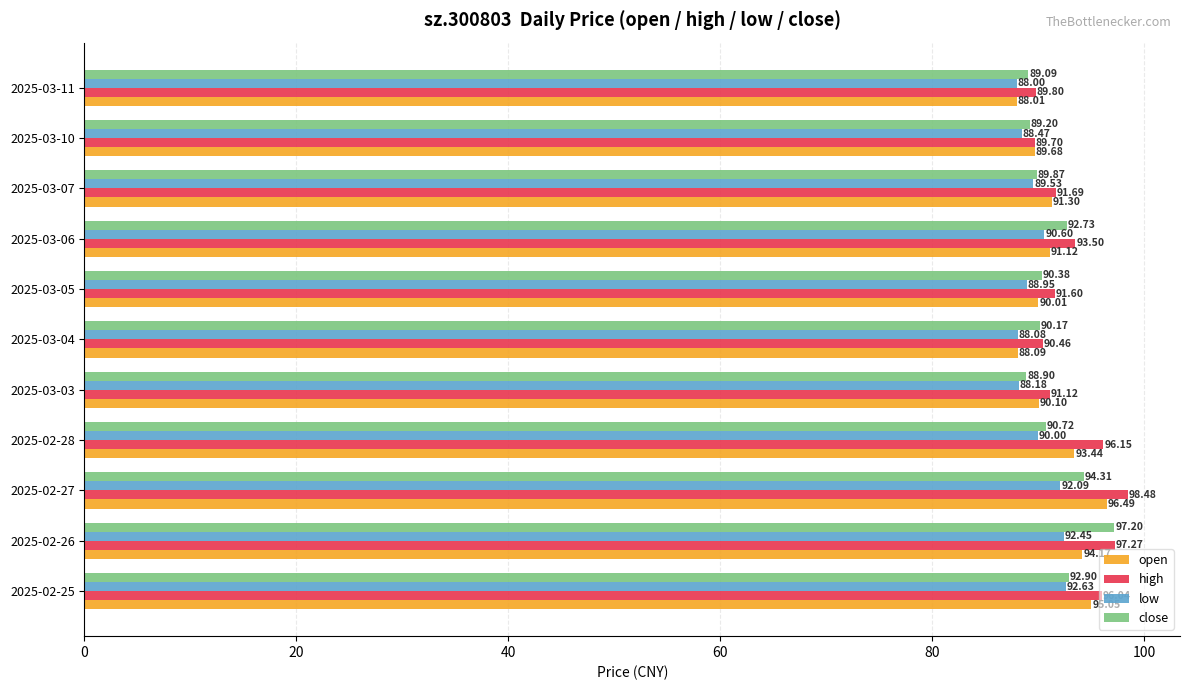

What are all the series names shown in the legend?

open, high, low, close